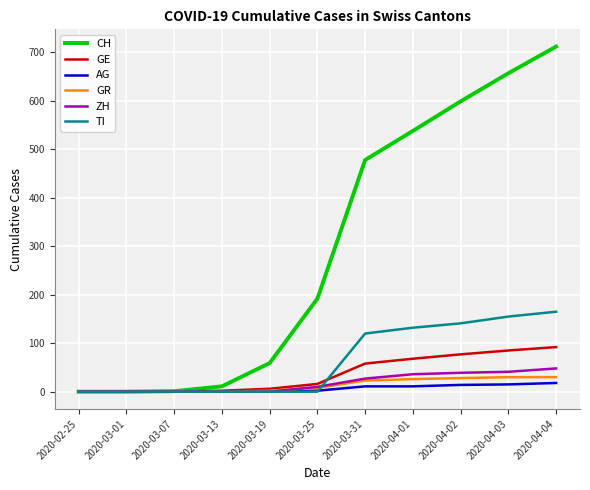

Which label corresponds to the largest value in the chart?

2020-04-04